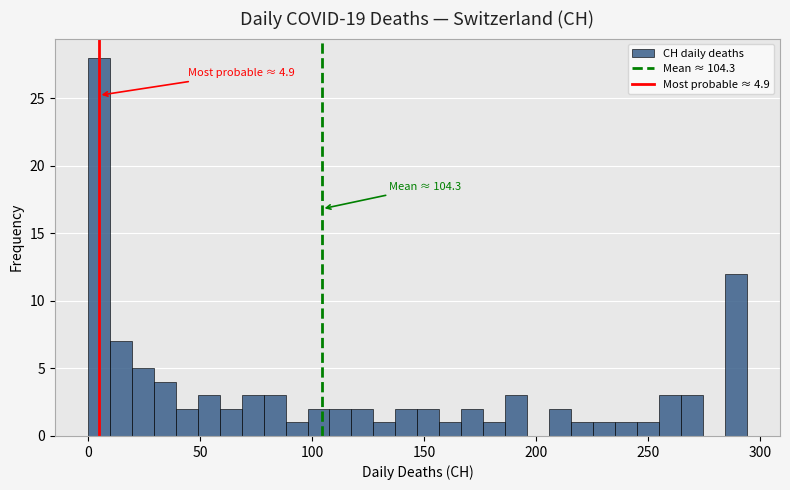

Read against the x-axis, roughly where is the centre of the tallest bar?

5